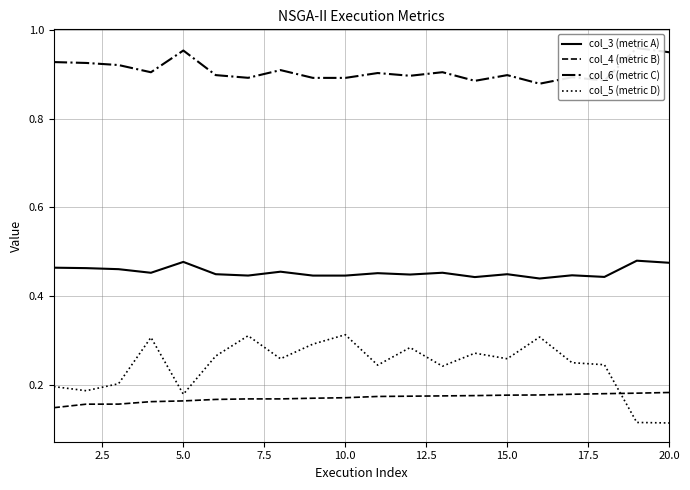

True or false: col_3 (metric A) and col_4 (metric B) cross at least once.

False